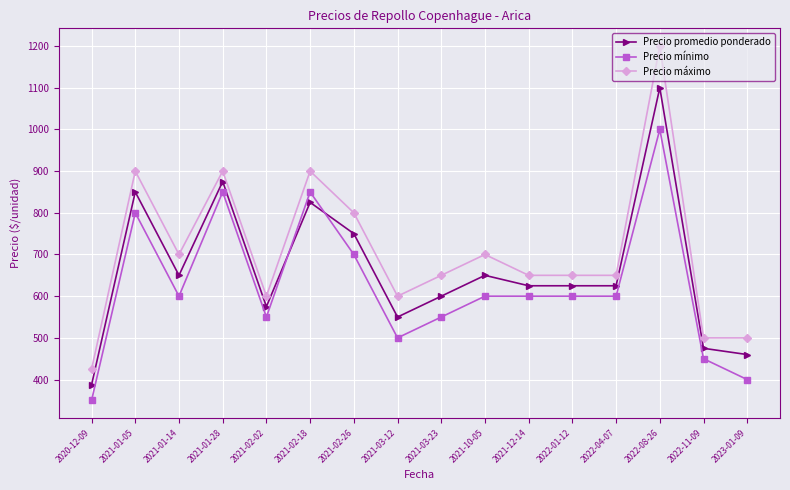

What are all the series names shown in the legend?

Precio promedio ponderado, Precio mínimo, Precio máximo